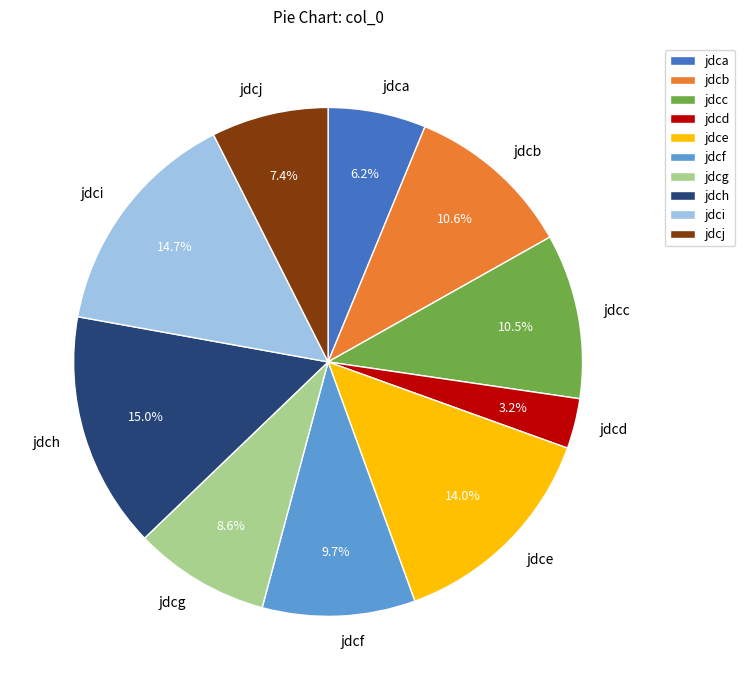

Is jdca the majority of the pie?

No